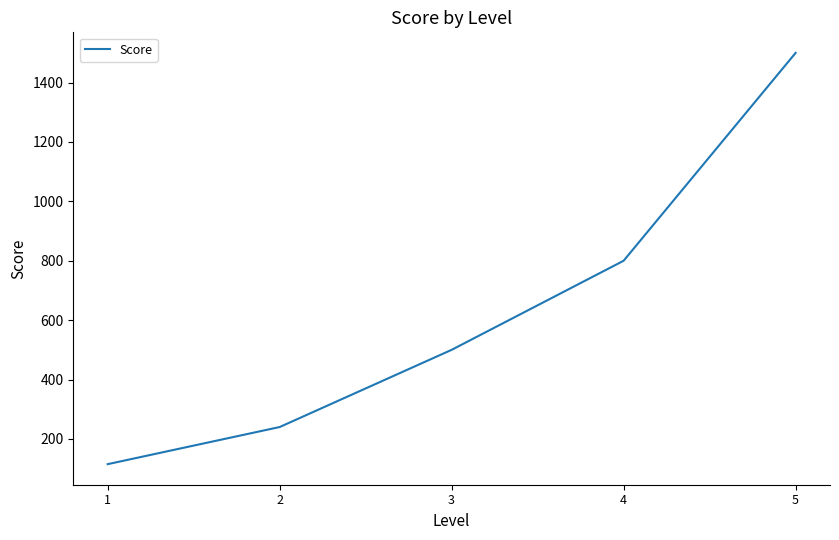

What value does the data have at 3, to the nearest 10?

500